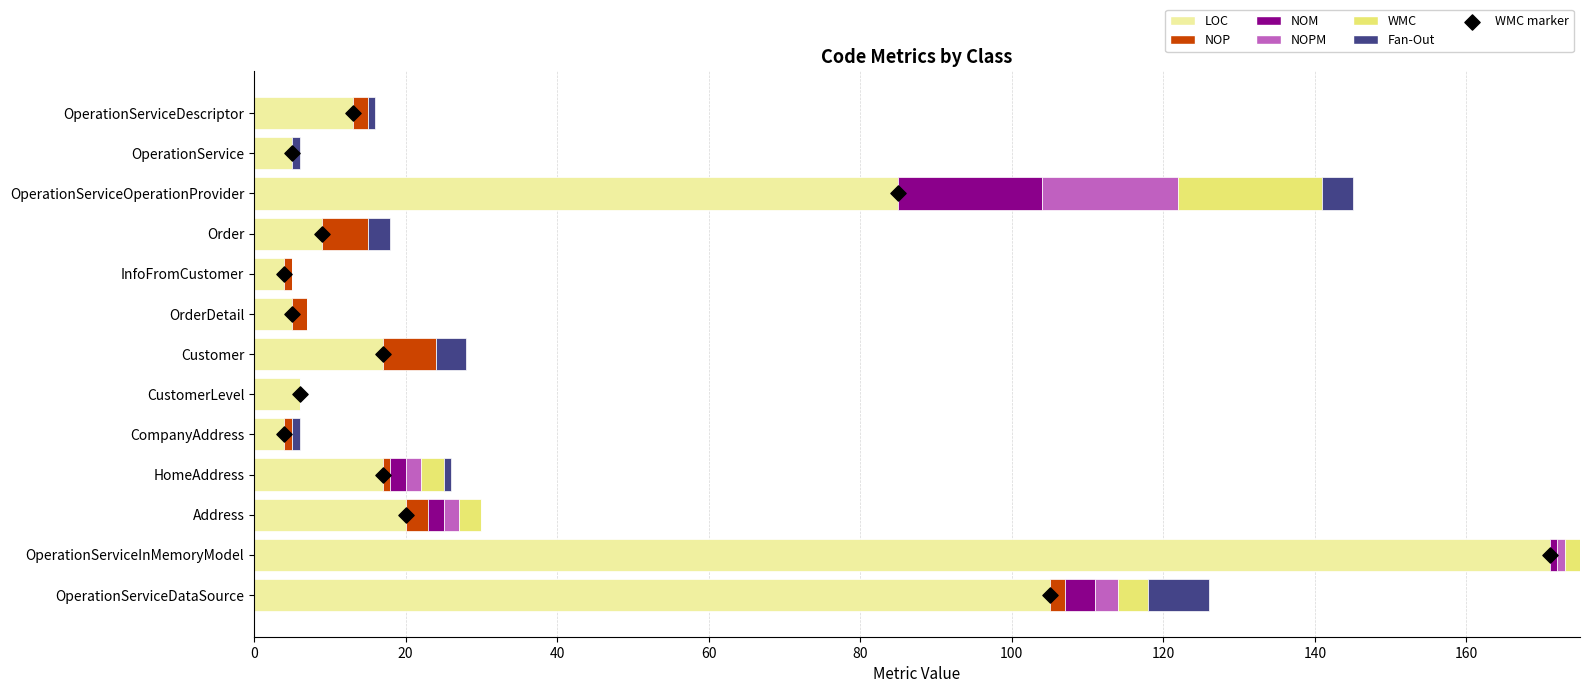

At how many categories does at least one series exceed 135?

1